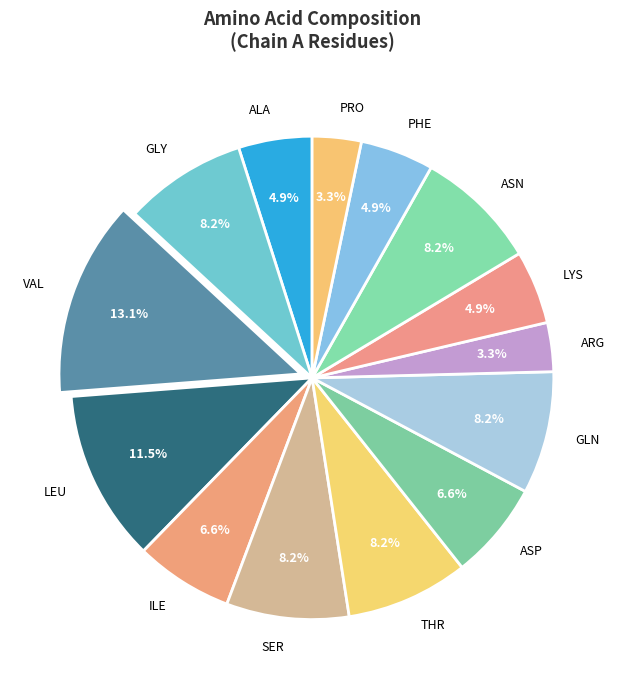

To the nearest percent, what portion does ALA represent?

5%